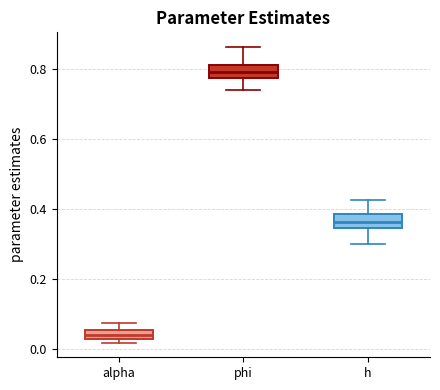

Where does the upper whisker of the box for alpha end on the y-axis? The values are not printed on the chart, so give them approximately, as read against the axis.

0.08